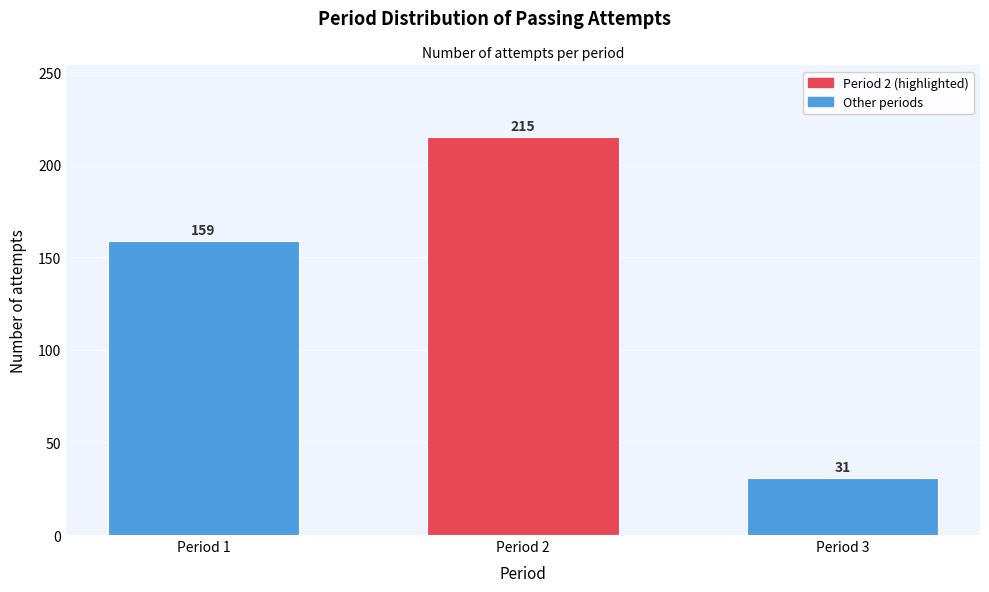

Reading right to left, transcribe all the data shown in this chart.

31	215	159